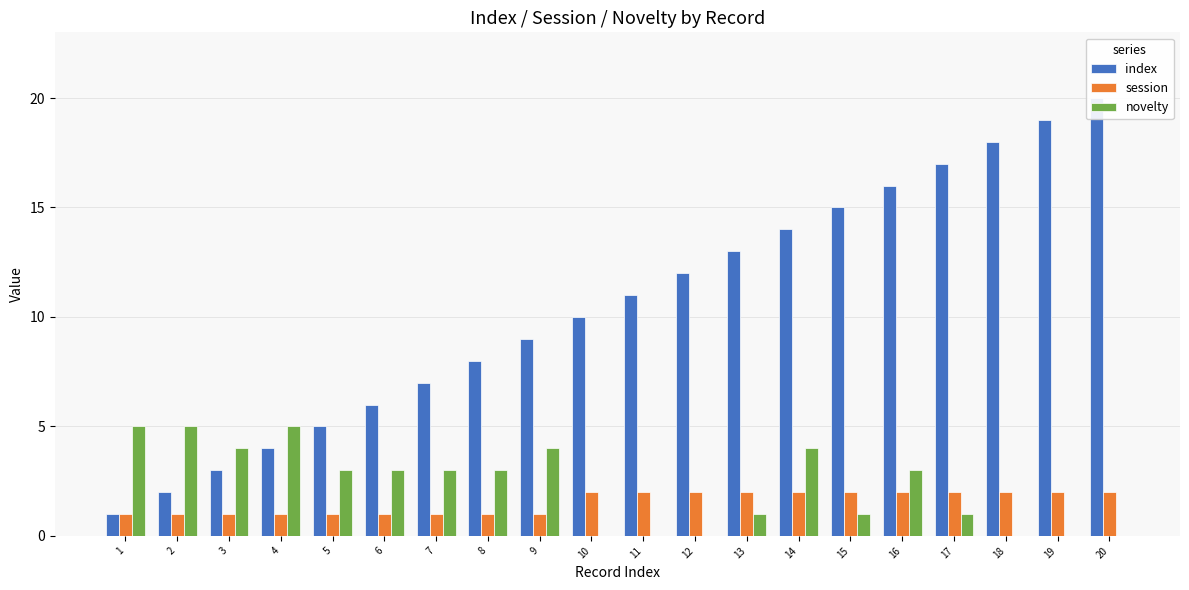

Where does the index series first go above 11?

12